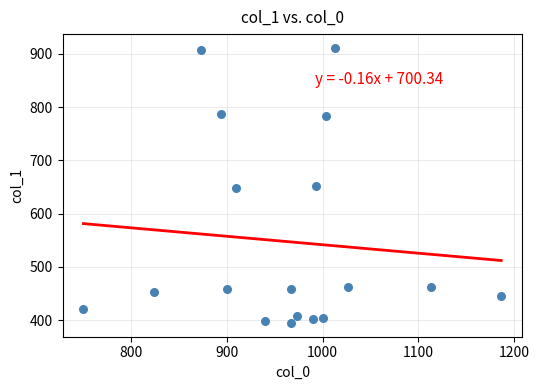

What is the range of Y values (max minus min)?

516.4